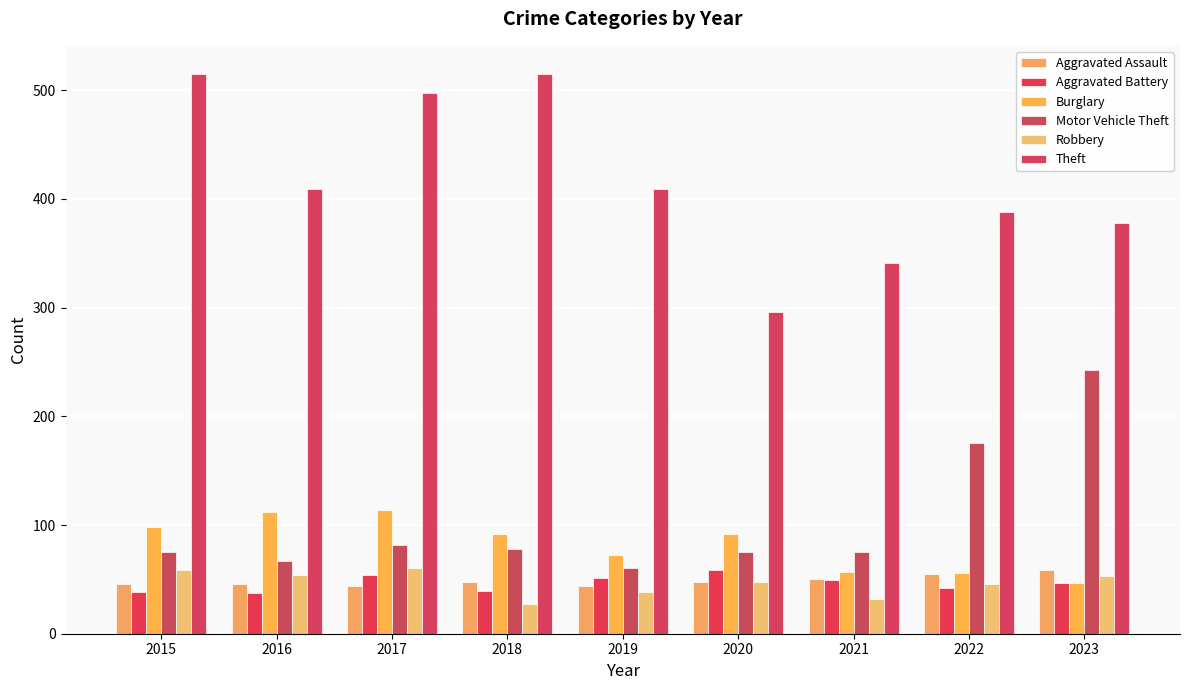

Reading left to right, what are all the values shown in this chart?

Aggravated Assault: 2015=46	2016=46	2017=44	2018=48	2019=44	2020=48	2021=50	2022=55	2023=59
Aggravated Battery: 2015=38	2016=37	2017=54	2018=39	2019=51	2020=59	2021=49	2022=42	2023=47
Burglary: 2015=98	2016=112	2017=114	2018=92	2019=72	2020=92	2021=57	2022=56	2023=47
Motor Vehicle Theft: 2015=75	2016=67	2017=82	2018=78	2019=60	2020=75	2021=75	2022=175	2023=243
Robbery: 2015=59	2016=54	2017=60	2018=27	2019=38	2020=48	2021=32	2022=46	2023=53
Theft: 2015=515	2016=409	2017=497	2018=515	2019=409	2020=296	2021=341	2022=388	2023=378